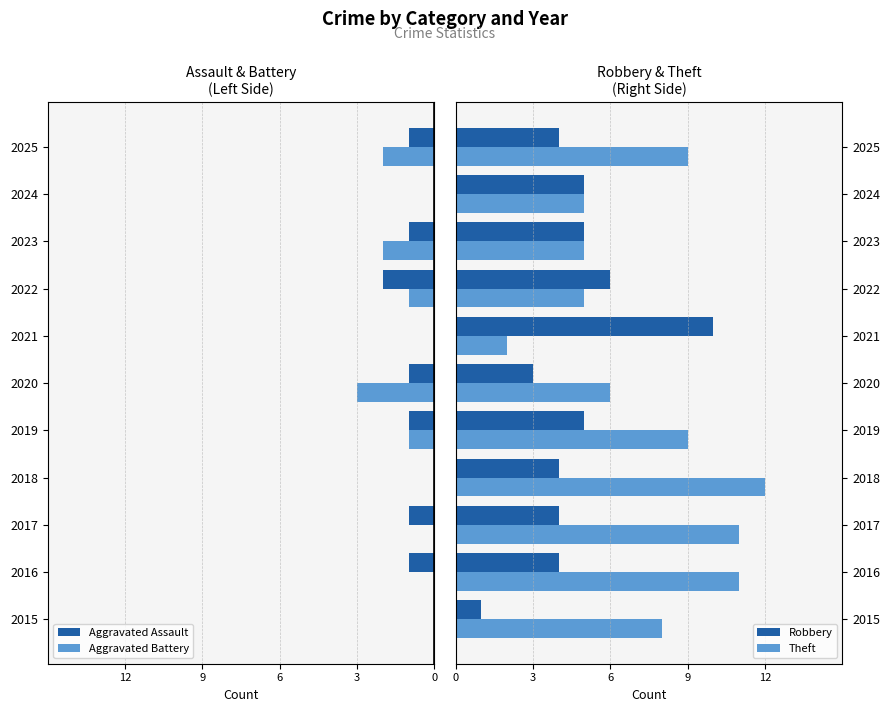

Which series has the largest total across all categories?

Theft